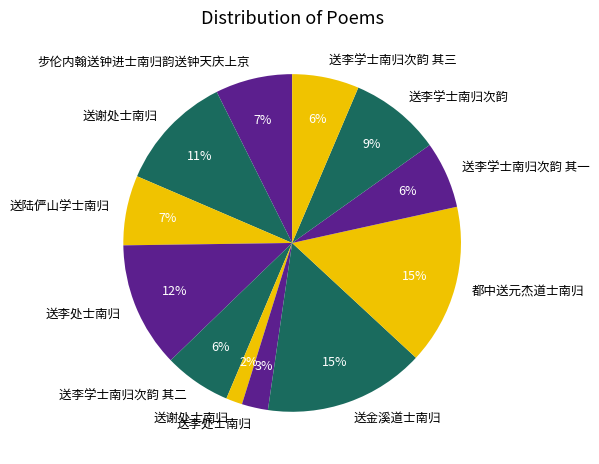

Count the number of slices in the pie.

12